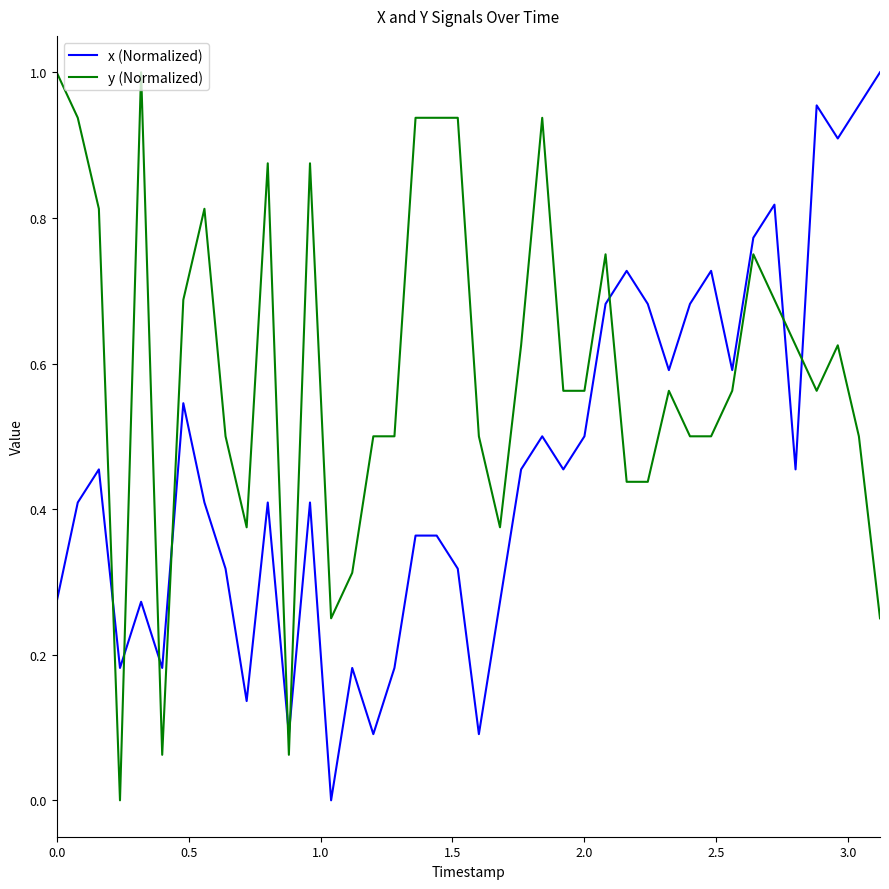

Rank the series by their average value, from lowest to highest.

x (Normalized), y (Normalized)